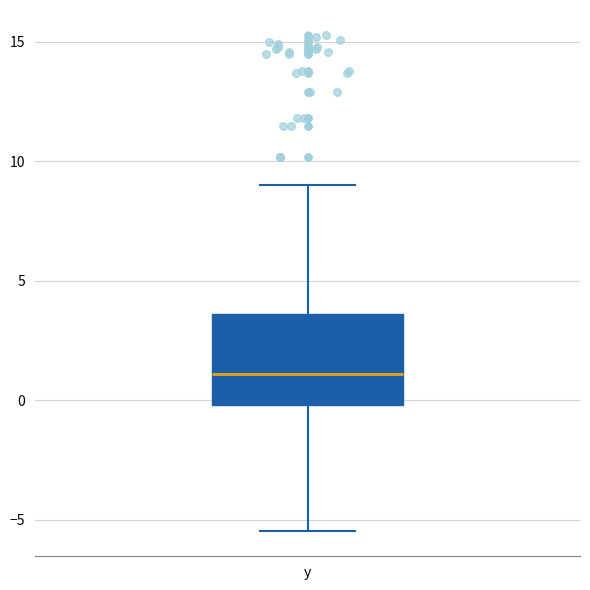

Where does the median line of the box for y sit on the y-axis? The values are not printed on the chart, so give them approximately, as read against the axis.

1.0